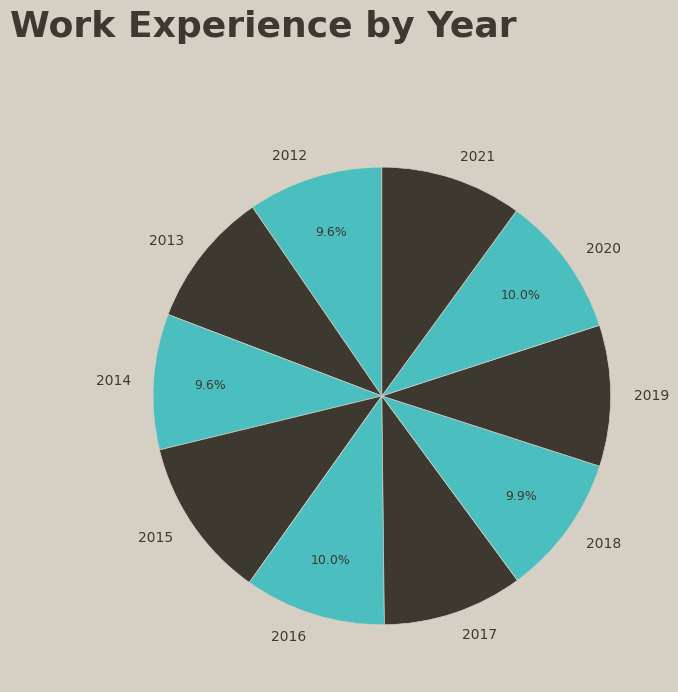

Approximately how many times larger is the value at 2019 compared to 2017?

1.0